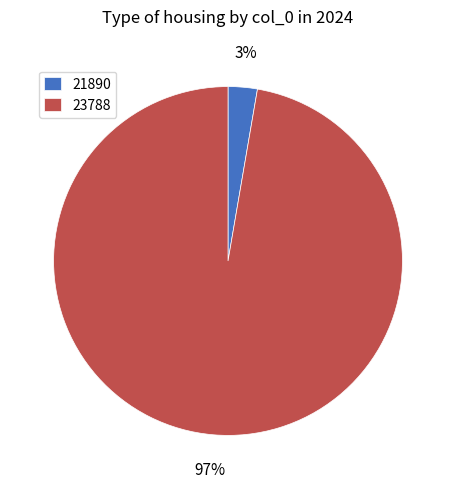

True or false: 21890 accounts for 3% of the total.

True